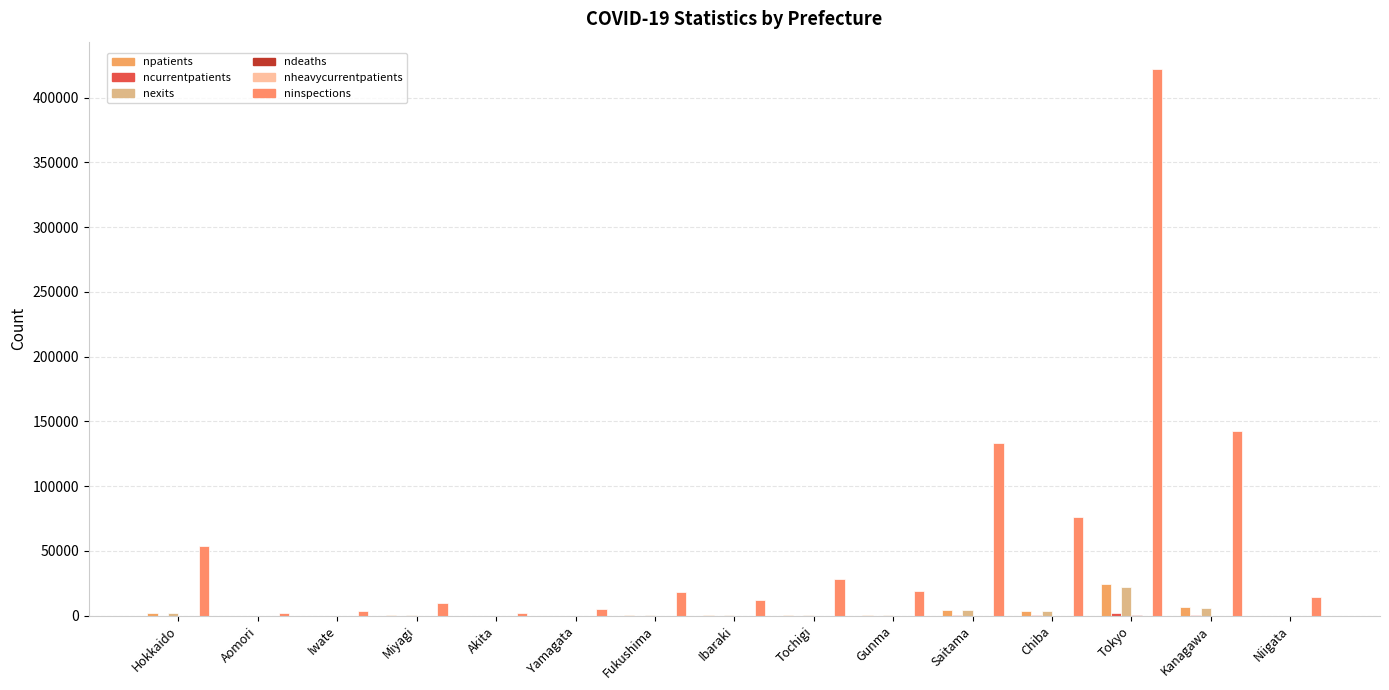

What is the total value across all series at Miyagi?

10584